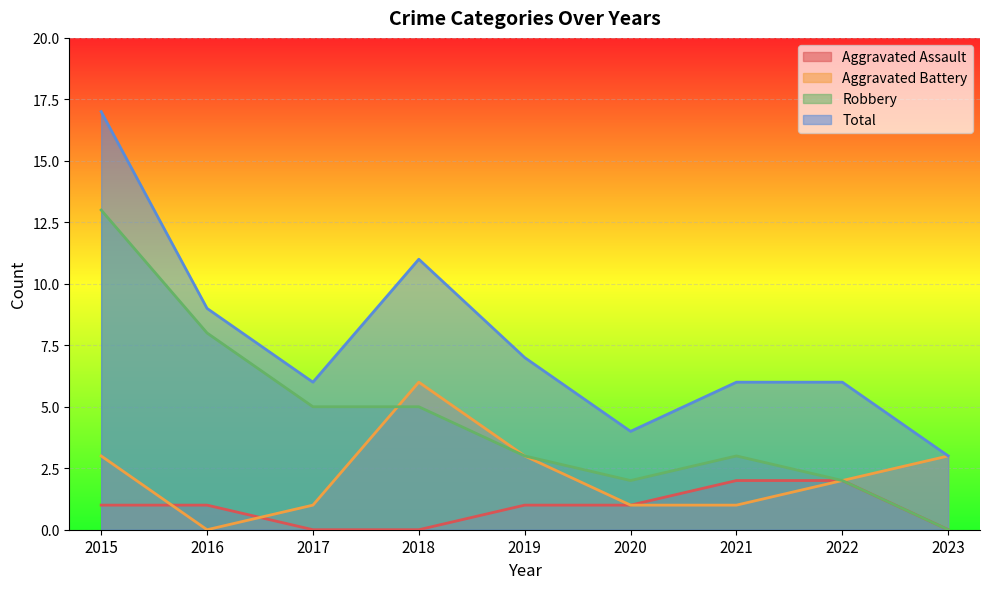

Where is Total nearest to the value 10?

2016